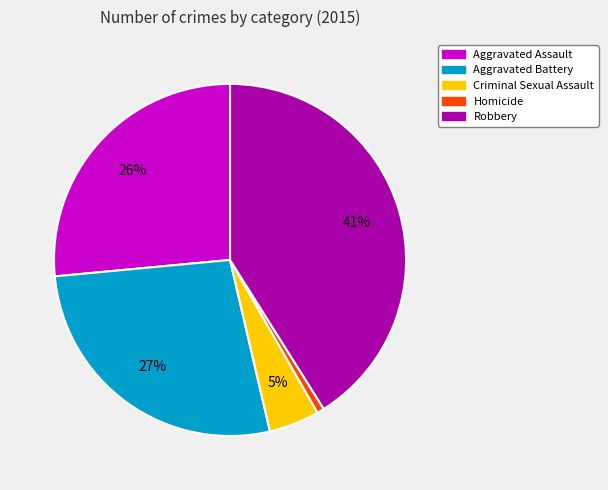

How many segments does this pie chart have?

5